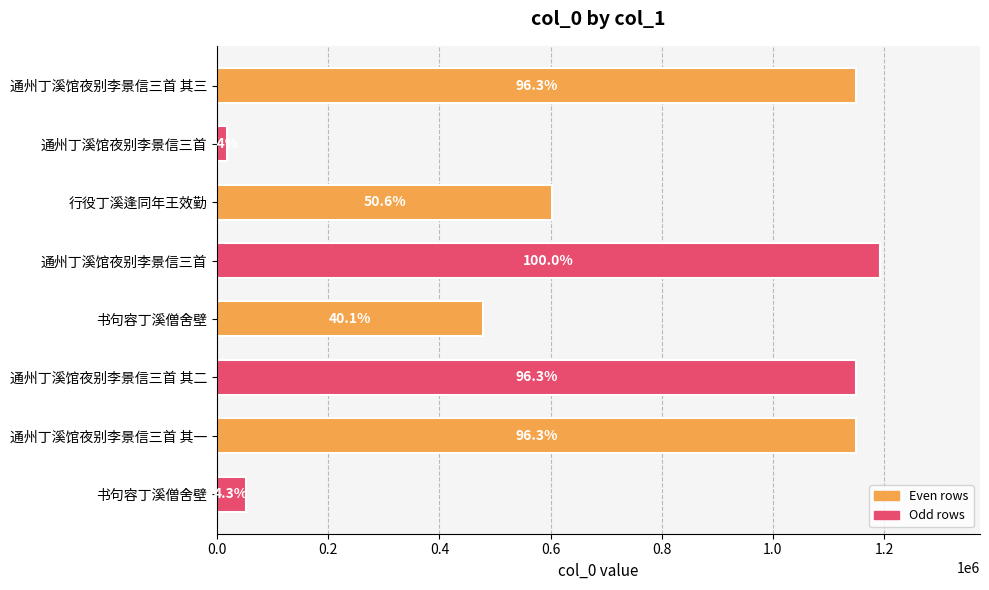

Does the chart contain any negative values?

No